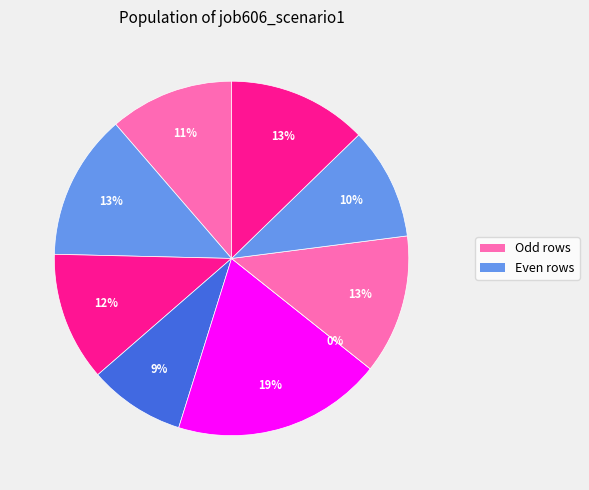

Is there any slice that represents more than half of the pie?

No